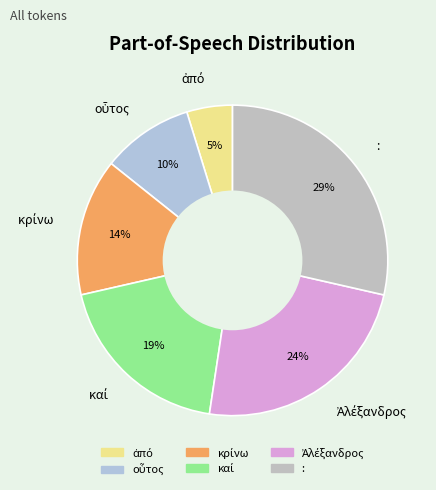

How many slices are in this pie chart?

6